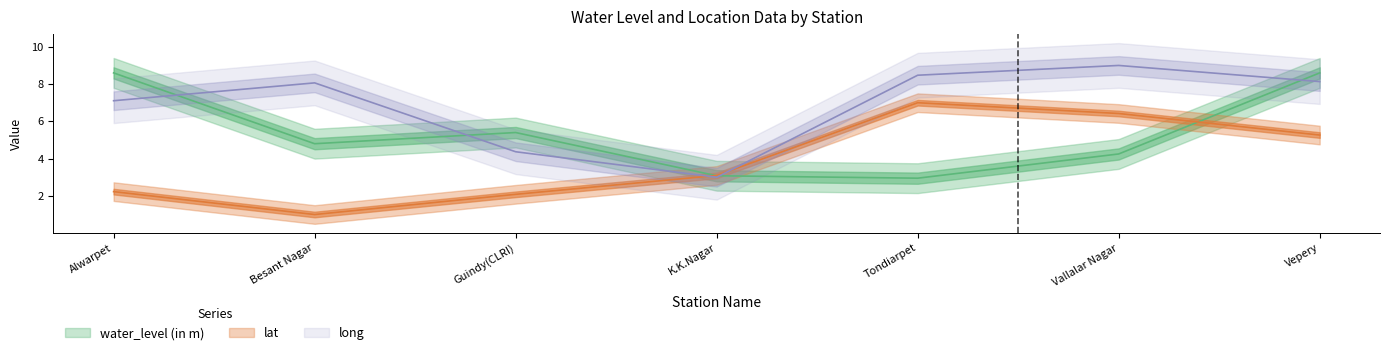

What is the difference between the water_level (in m) values at Alwarpet and Tondiarpet?

5.6